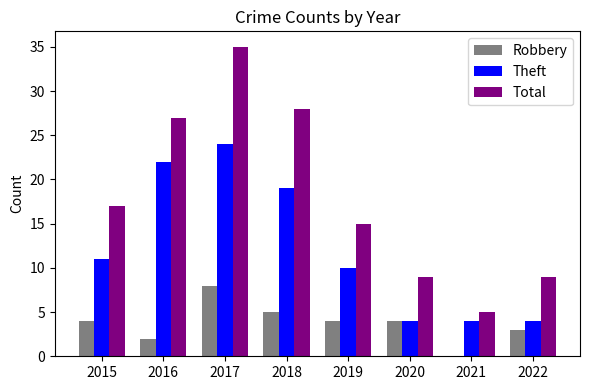

What is the maximum value for Robbery?

8